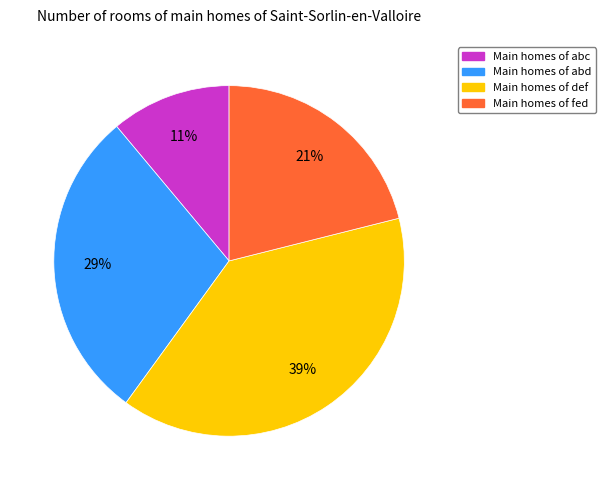

To the nearest percent, what is the average slice percentage?

25%